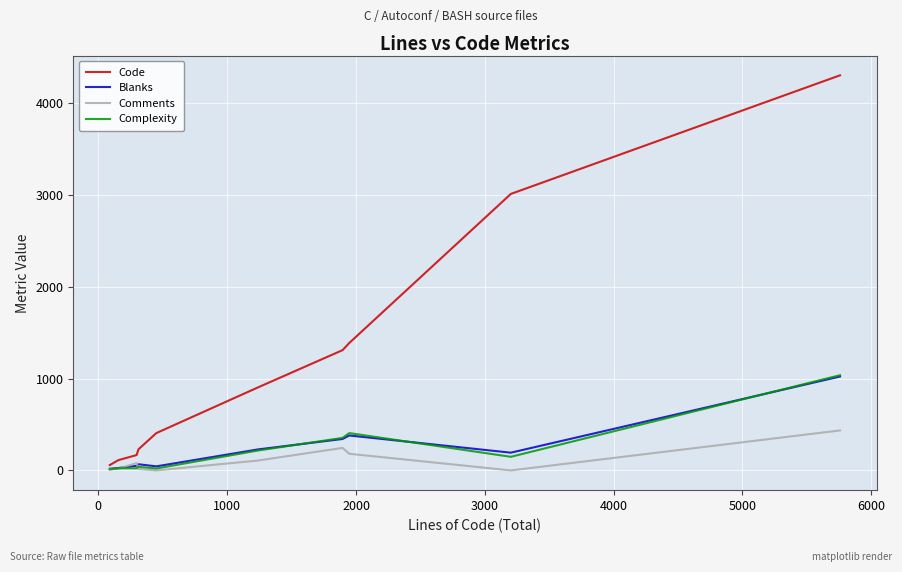

What is the maximum value for Code?

4300